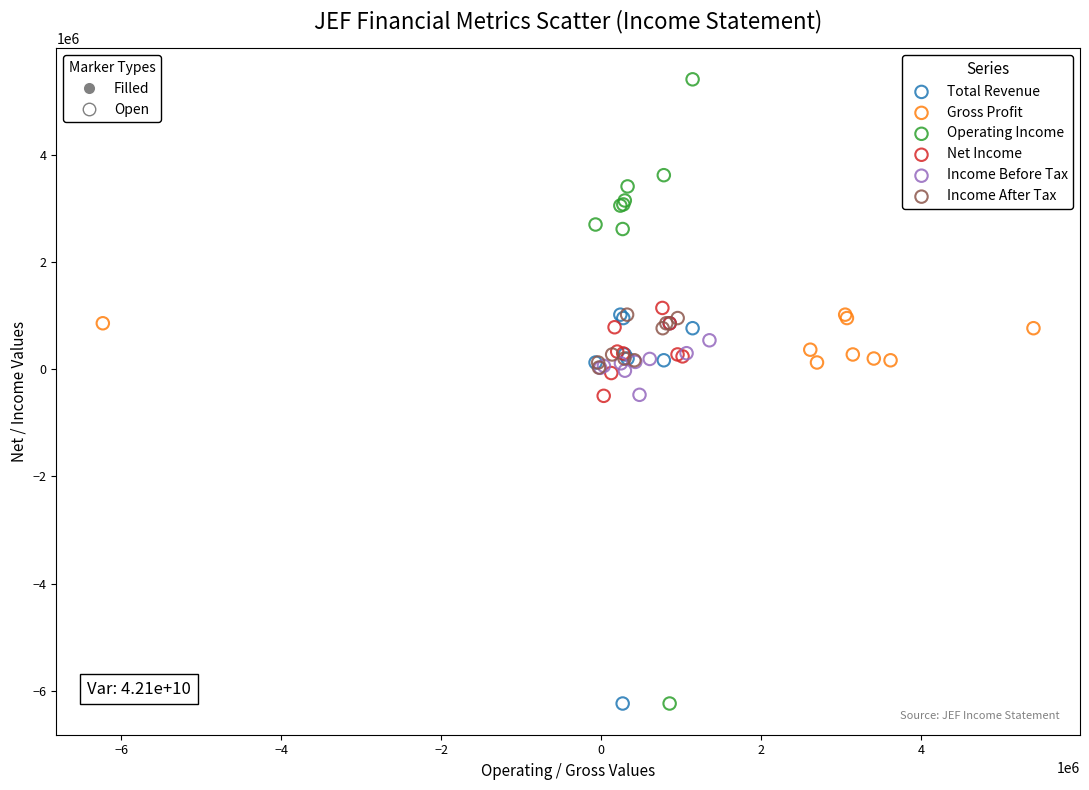

Which series has the widest spread of Y values?

Operating Income